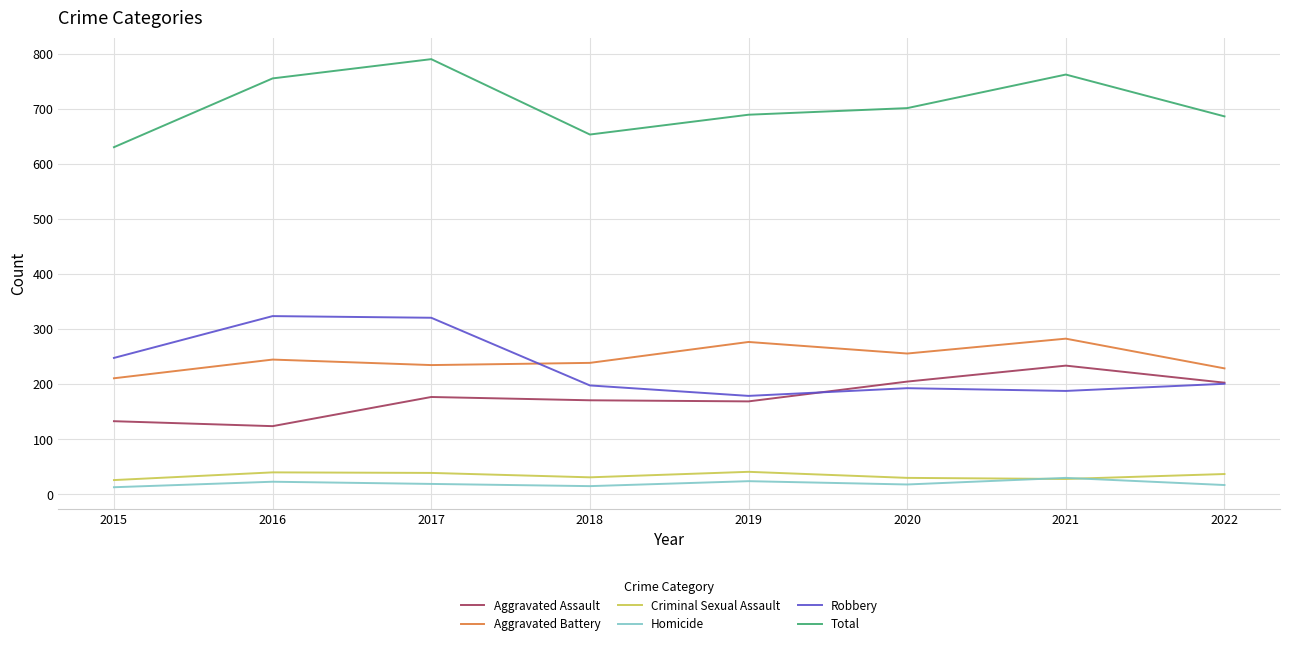

Which series has the largest total across all categories?

Total